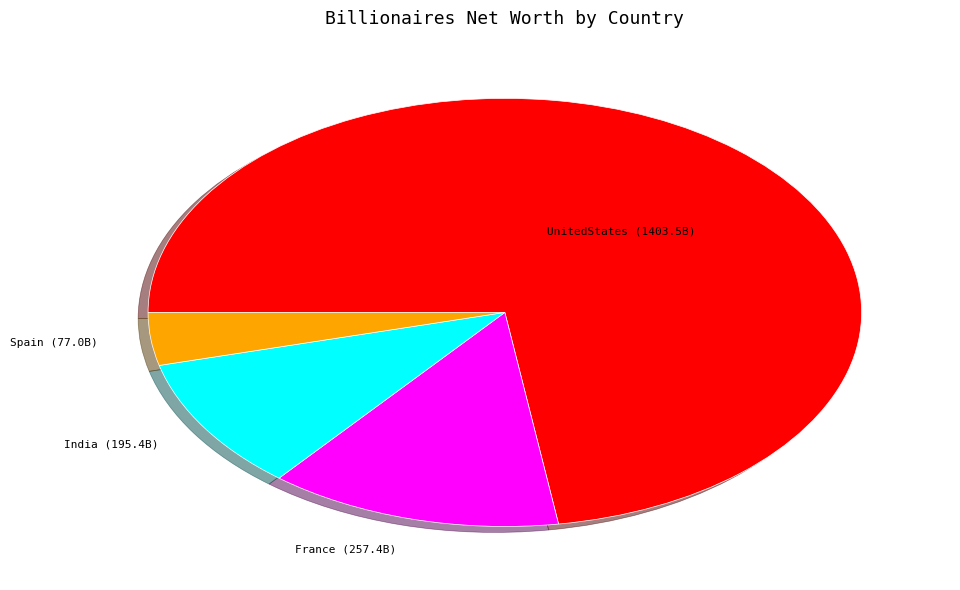

How many segments does this pie chart have?

4